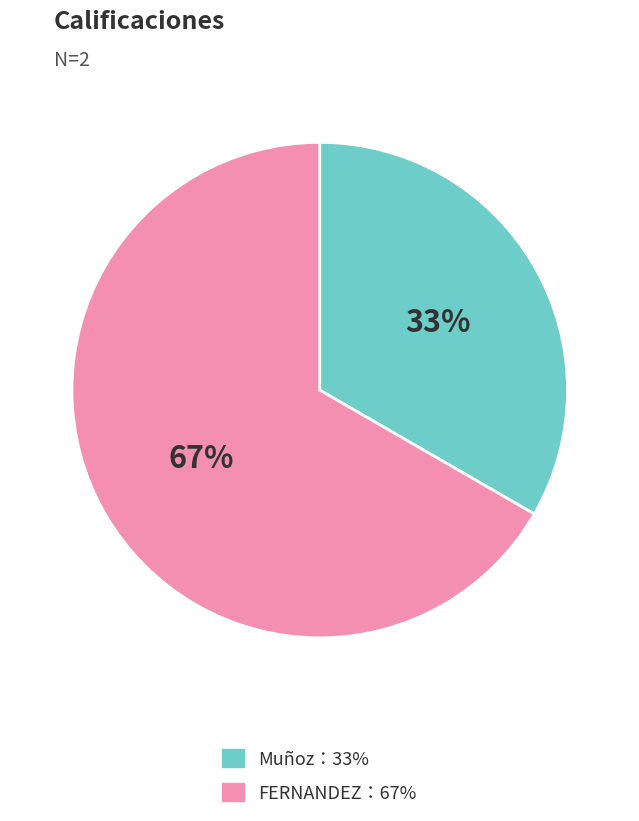

Do Muñoz：33% and FERNANDEZ：67% together represent more than half of the pie?

Yes